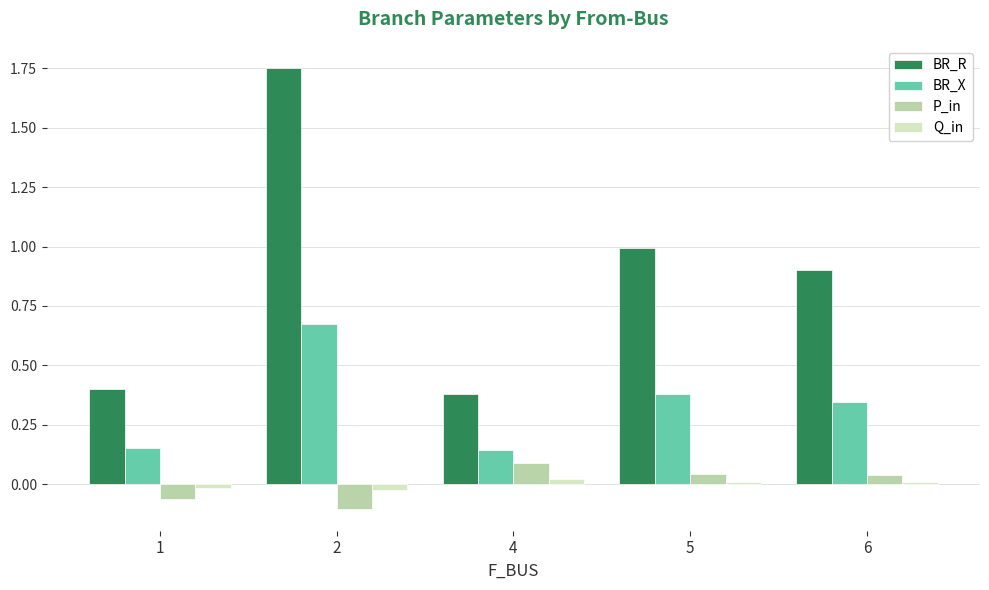

What is the sum of all BR_R values?

4.4